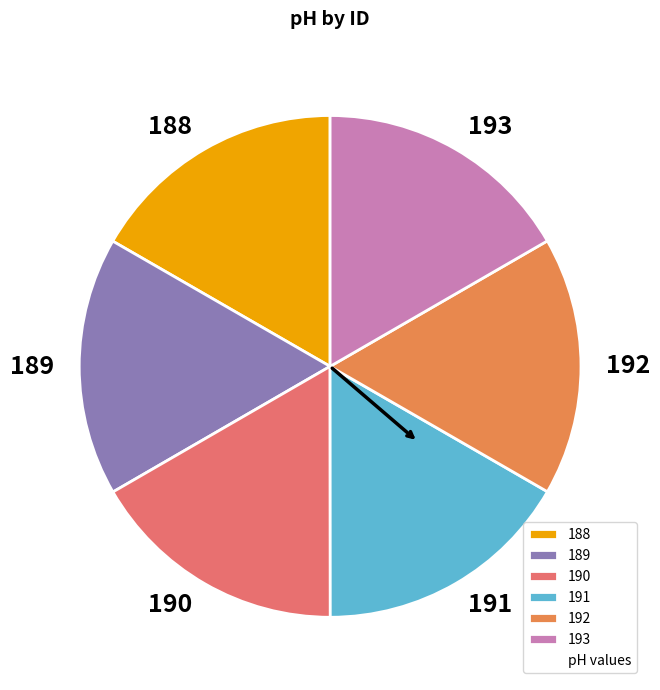

Approximately how many times larger is the value at 189 compared to 188?

1.0